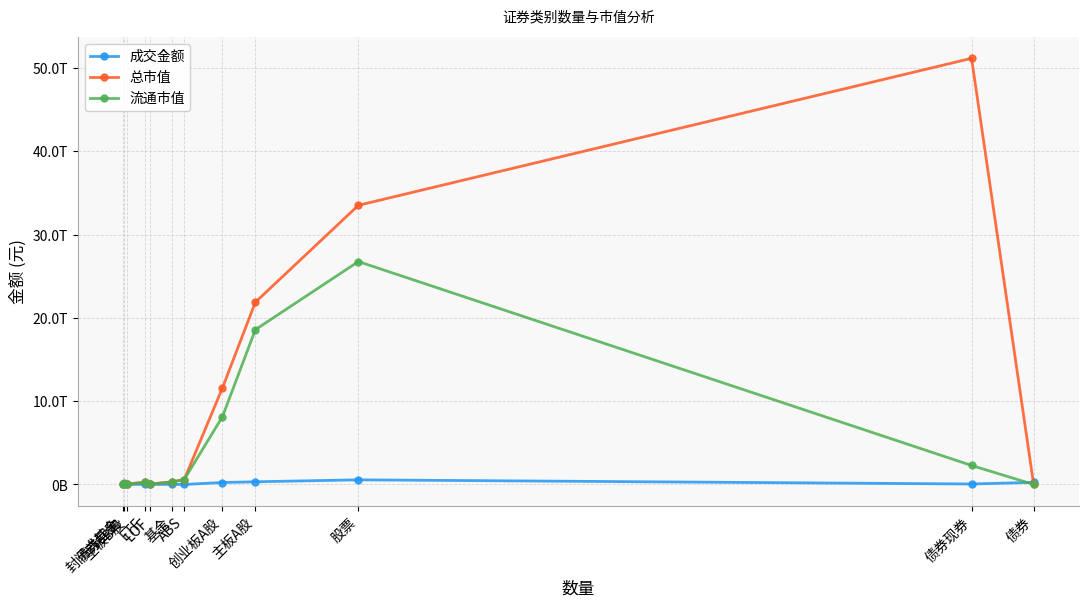

Between 债券现券 and 封闭式基金, which is larger?

债券现券